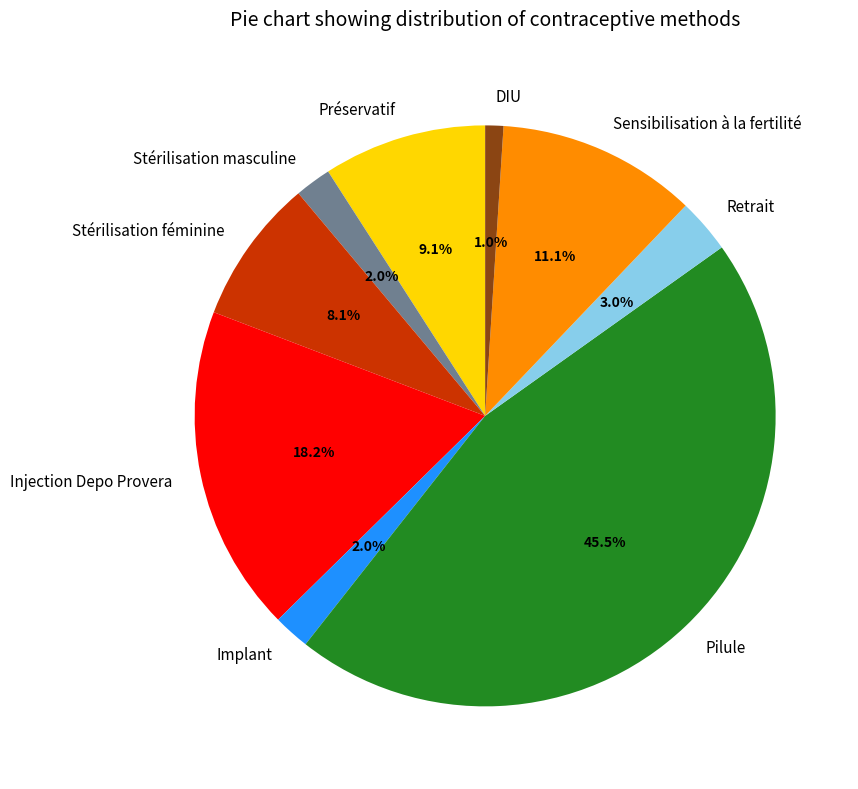

How many slices are in this pie chart?

9